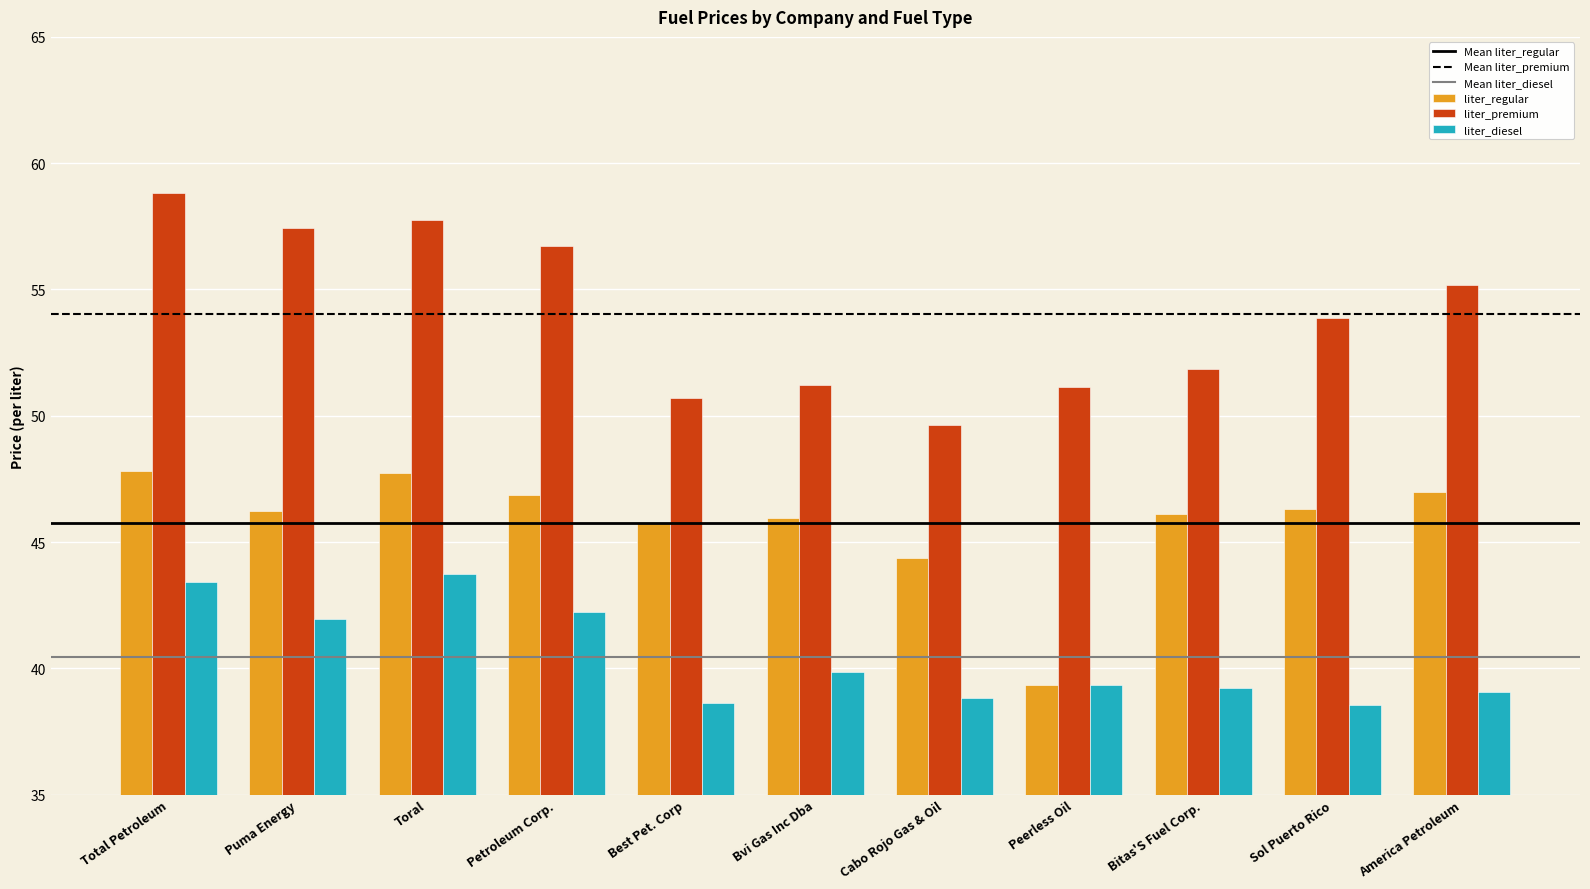

Rank the series by their average value, from lowest to highest.

liter_diesel, liter_regular, liter_premium